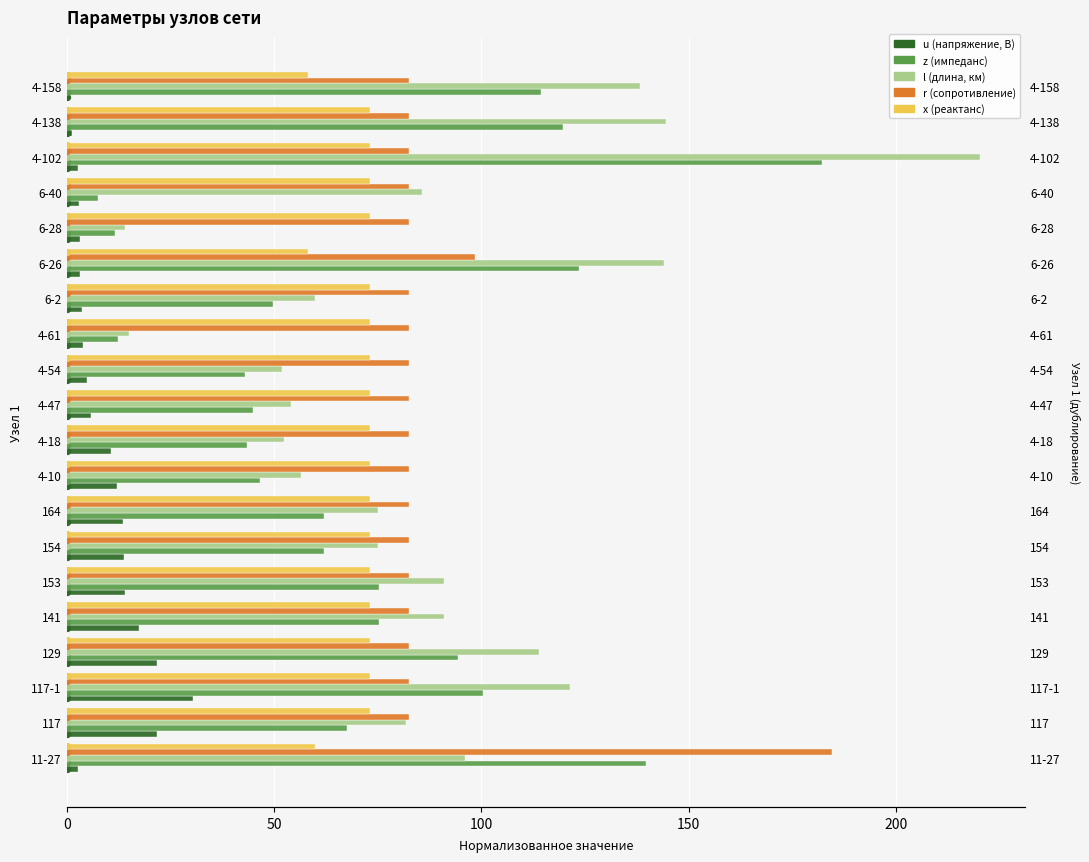

Which series contains the highest Y value?

l (длина, км)